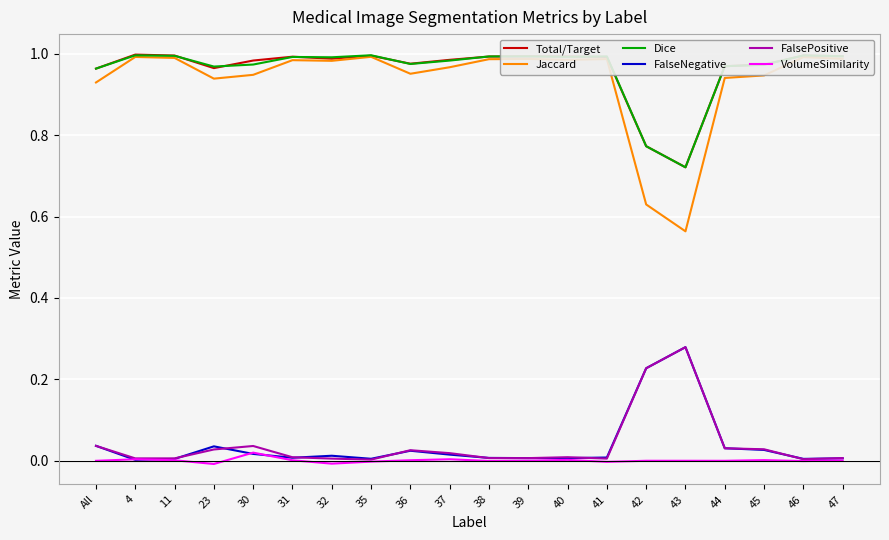

Which series has the widest spread of values?

Jaccard